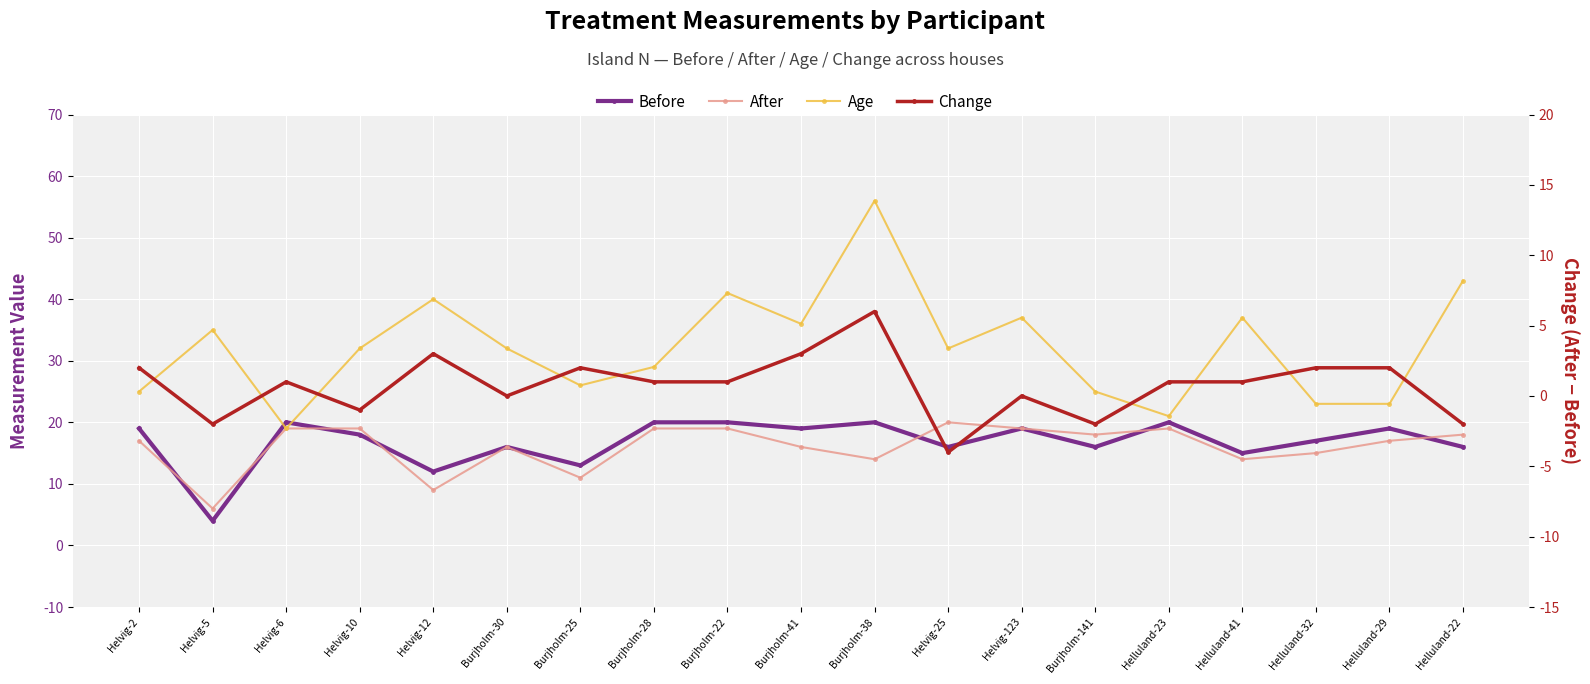

What is the difference between the After values at Burjholm-22 and Helluland-22?

1